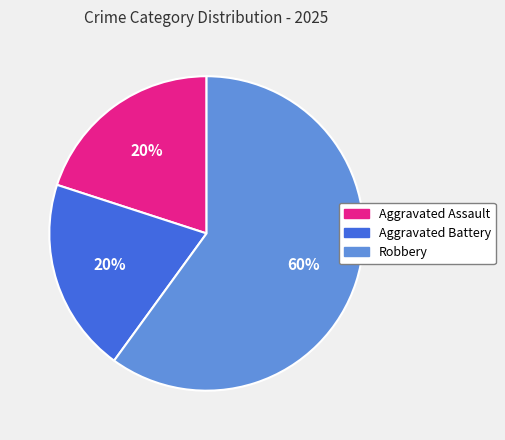

Which slice is the largest?

Robbery